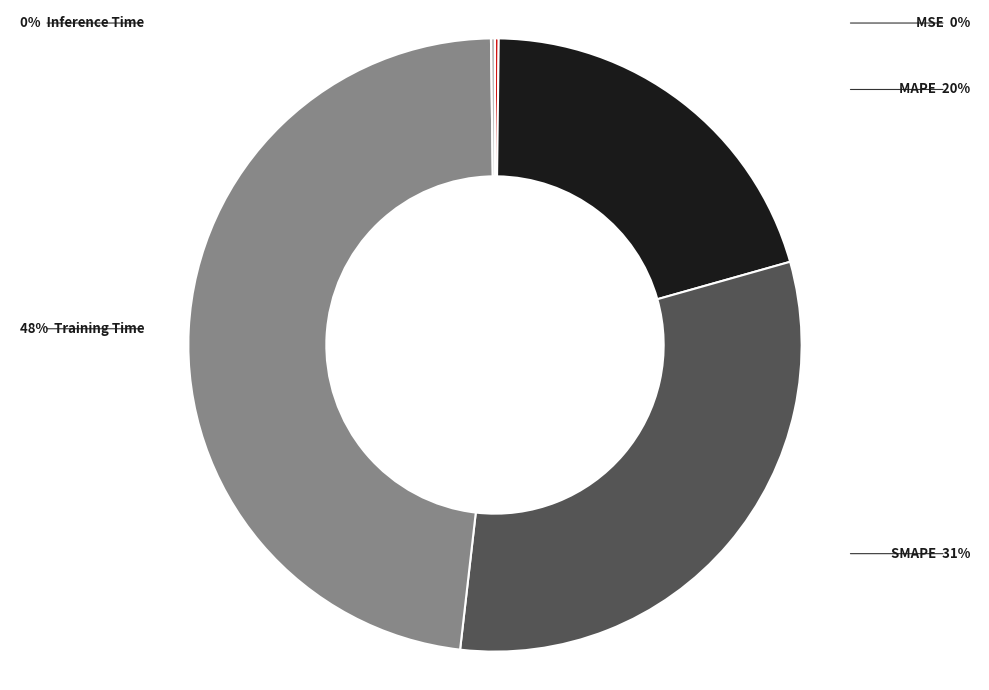

Does any single category account for the majority?

No